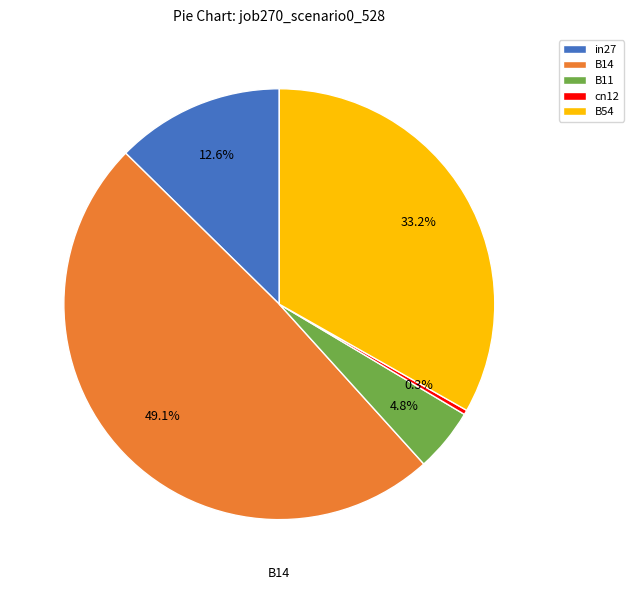

Between B54 and B14, which is larger?

B14